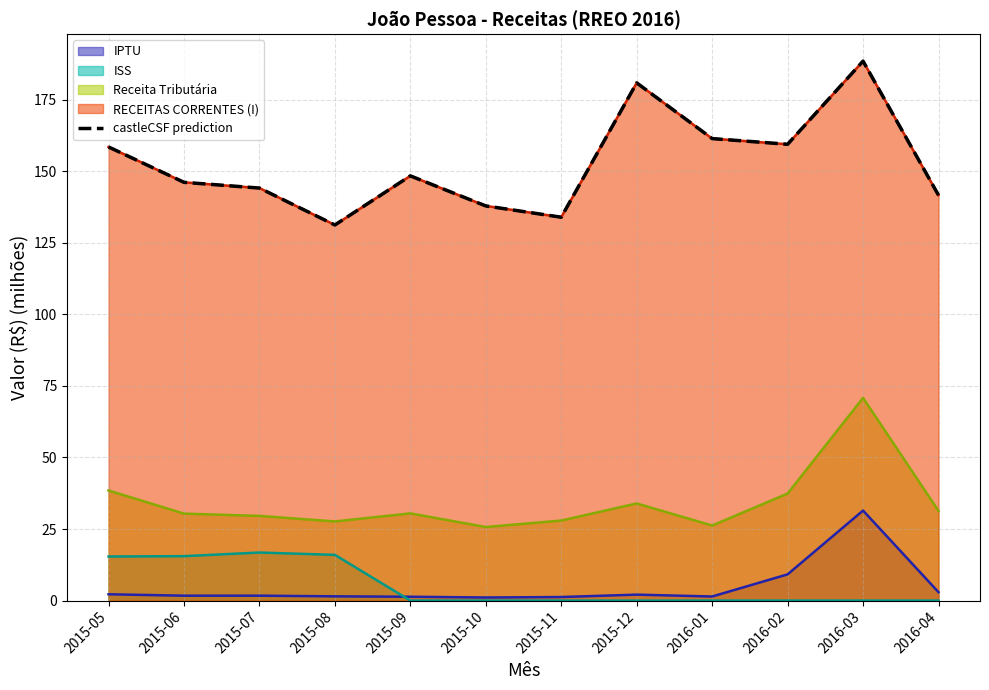

Does the chart have visible grid lines?

Yes